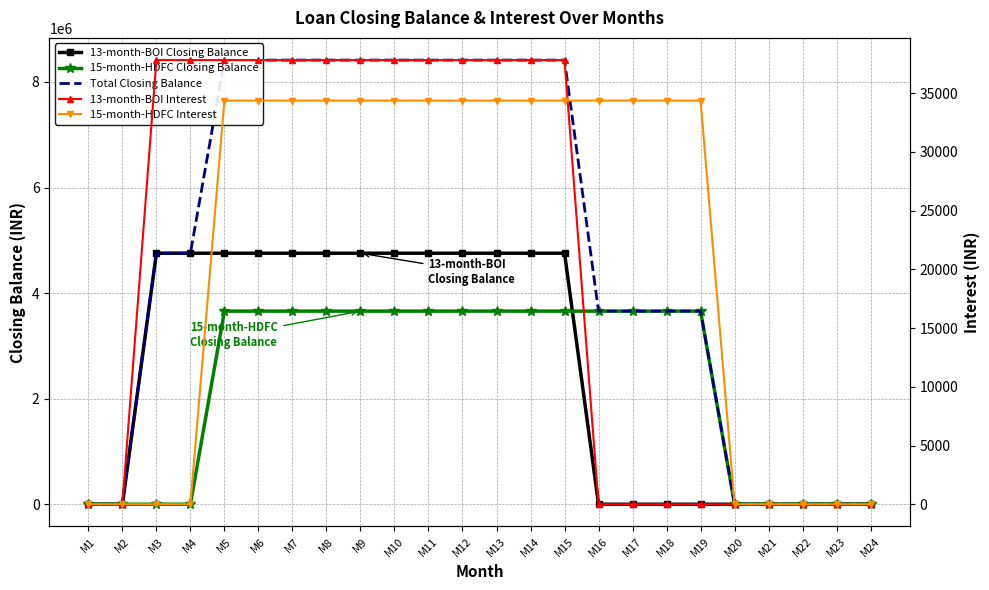

What value does the 13-month-BOI Closing Balance series have at M6?

4756030.0